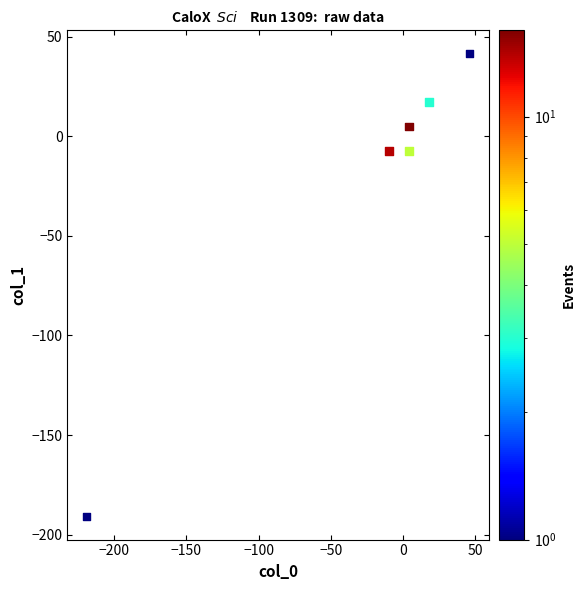

What is the range of Y values (max minus min)?

232.3